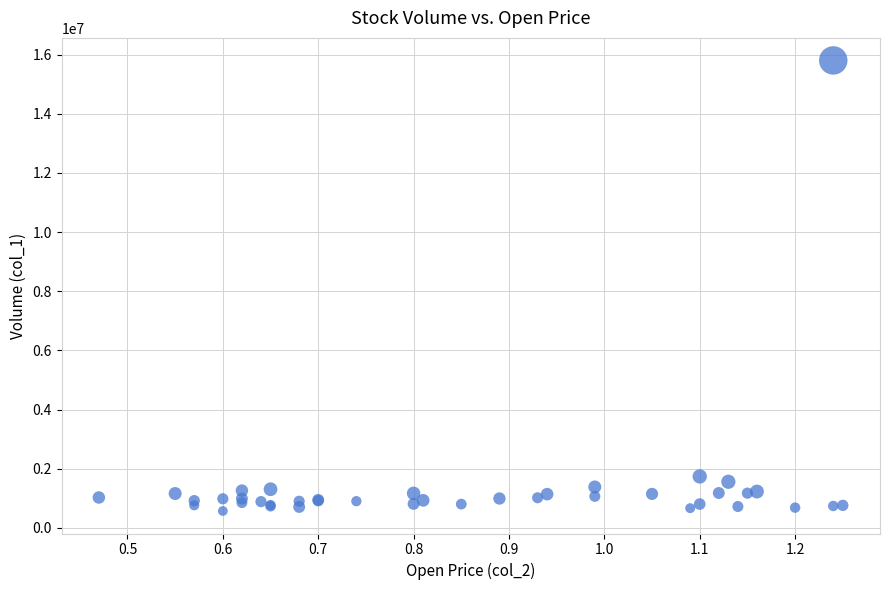

What Y value in the scatter plot is closest to 8188000?

1739000